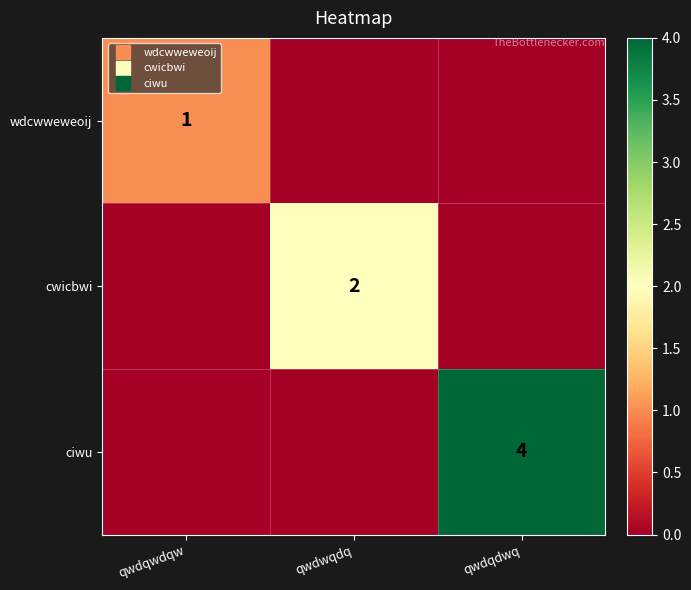

What is the spread (max minus min) of values at qwdqdwq?

4